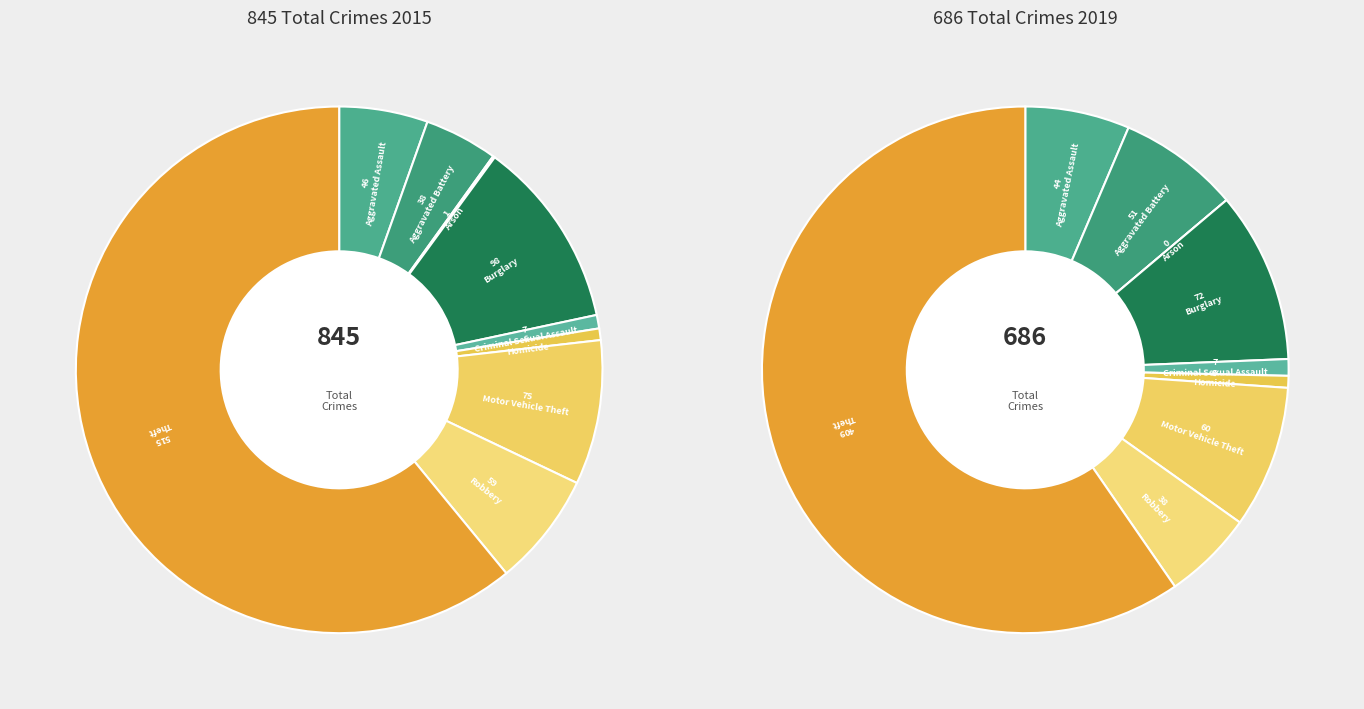

Is there a majority slice in this chart?

Yes